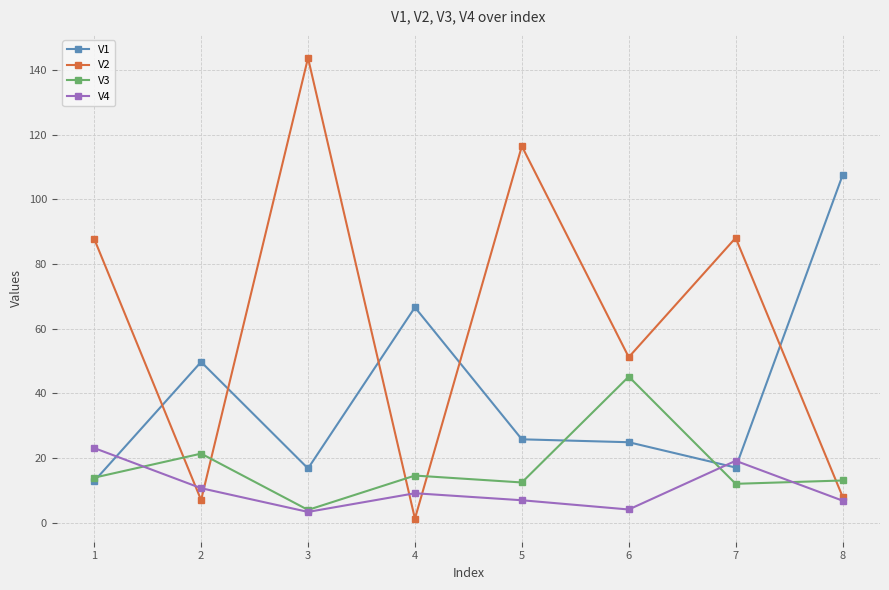

What is the difference between the highest and lowest values at 2?

42.7